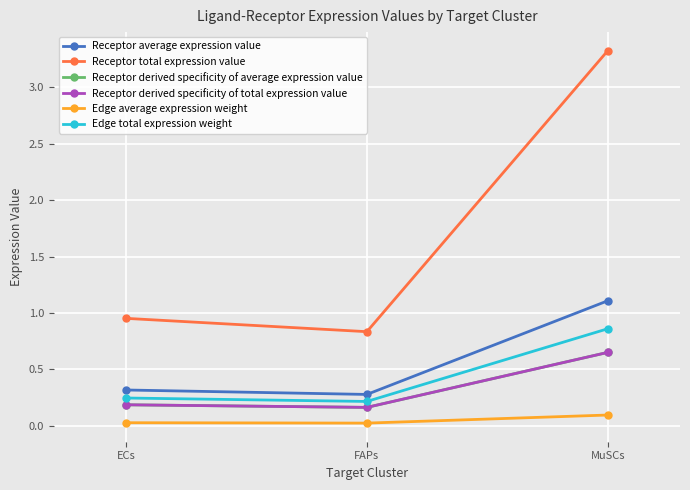

At which label is Receptor average expression value closest to 0?

FAPs